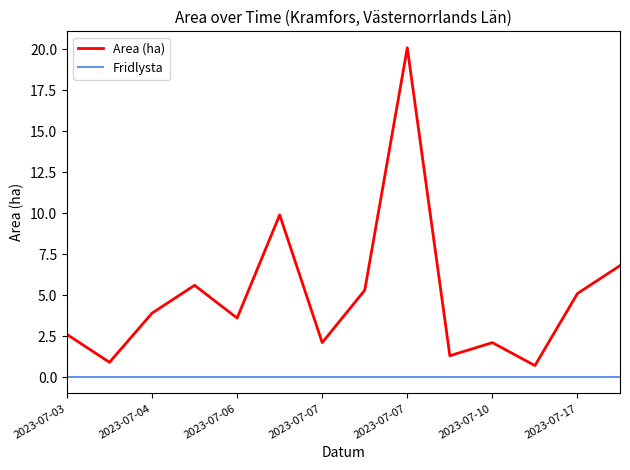

Which series has the widest spread of values?

Area (ha)